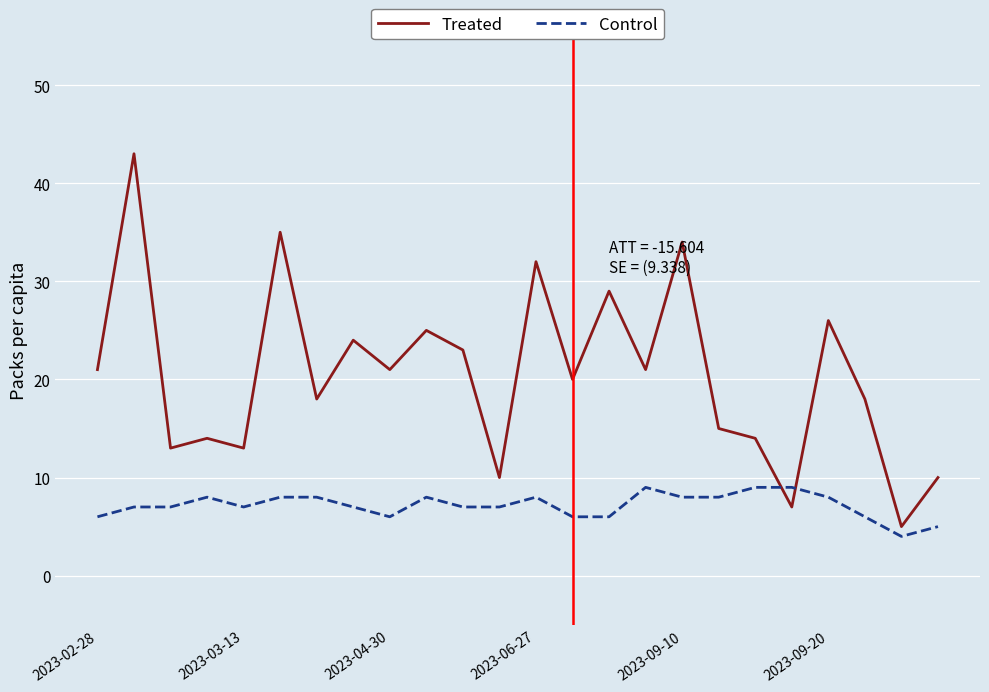

What is the minimum value for Treated?

5